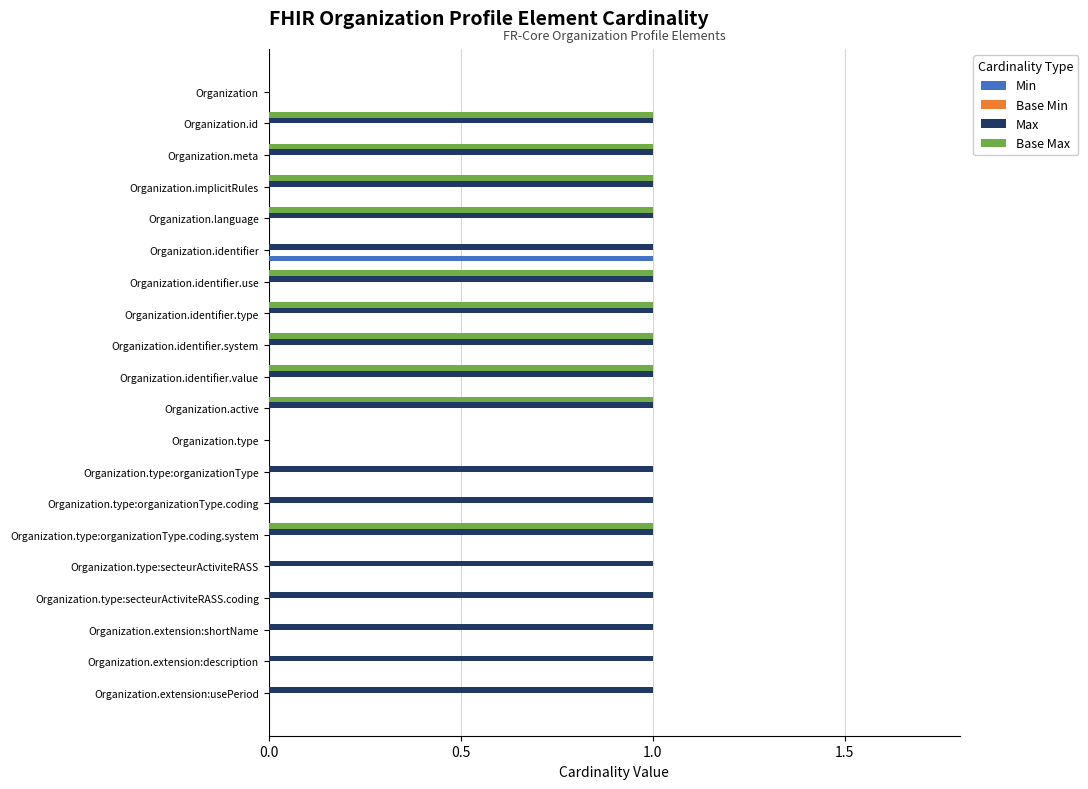

Is it true that Base Max equals -1 at Organization.type?

False